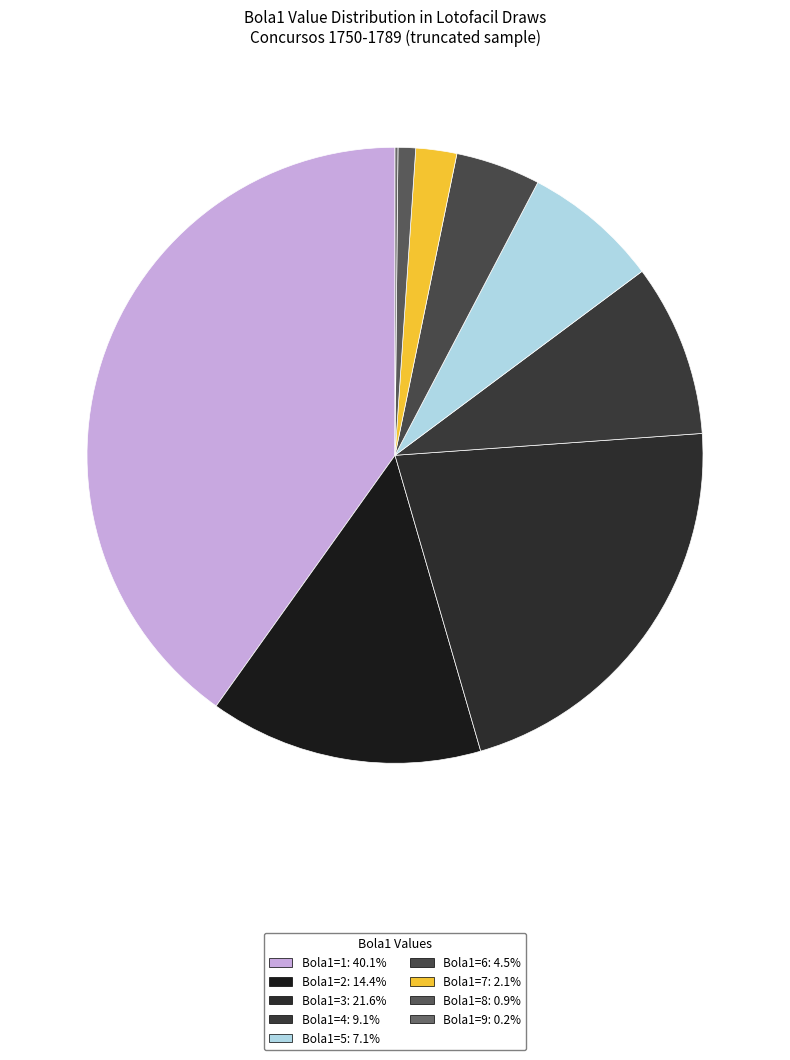

Between Bola1=2 and Bola1=6, which is larger?

Bola1=2